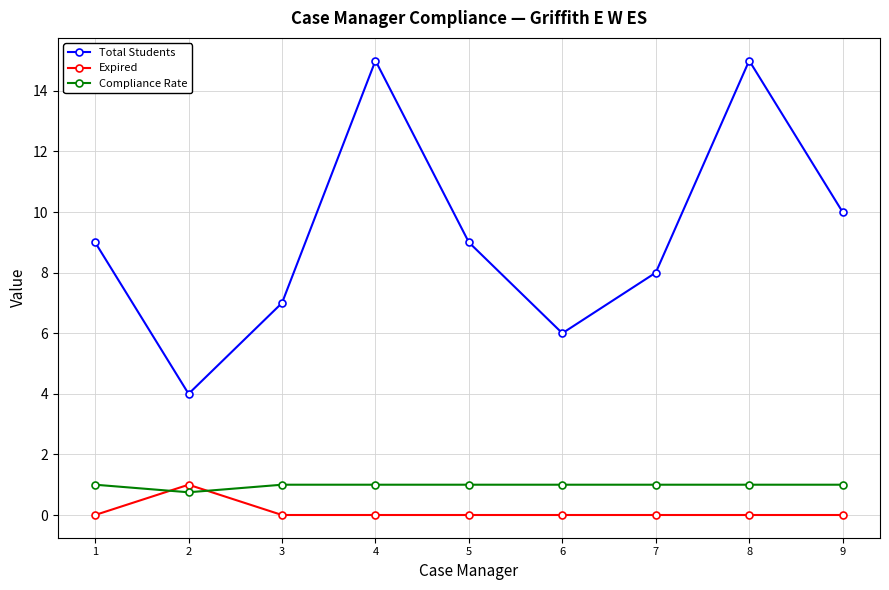

What are all the series names shown in the legend?

Total Students, Expired, Compliance Rate